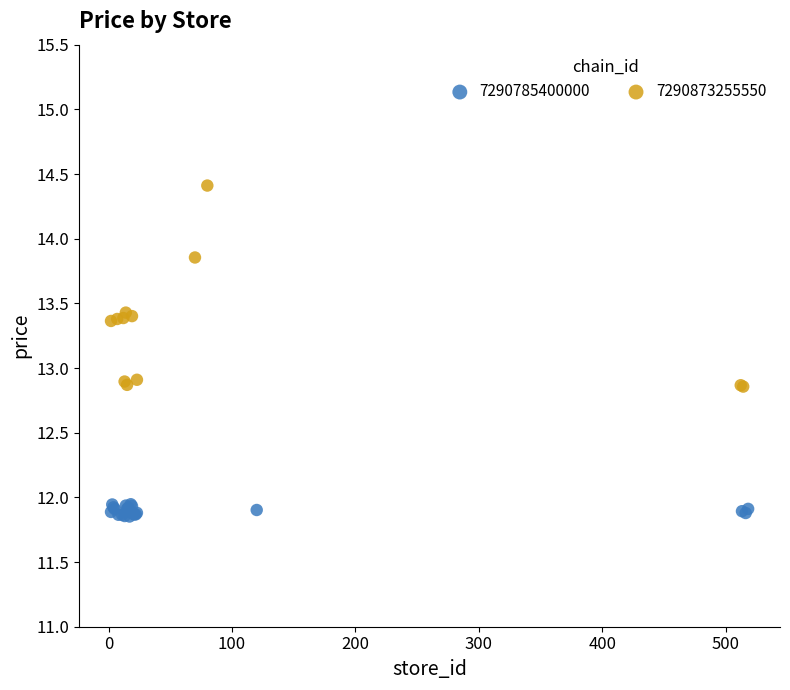

Which series contains the lowest Y value?

7290785400000